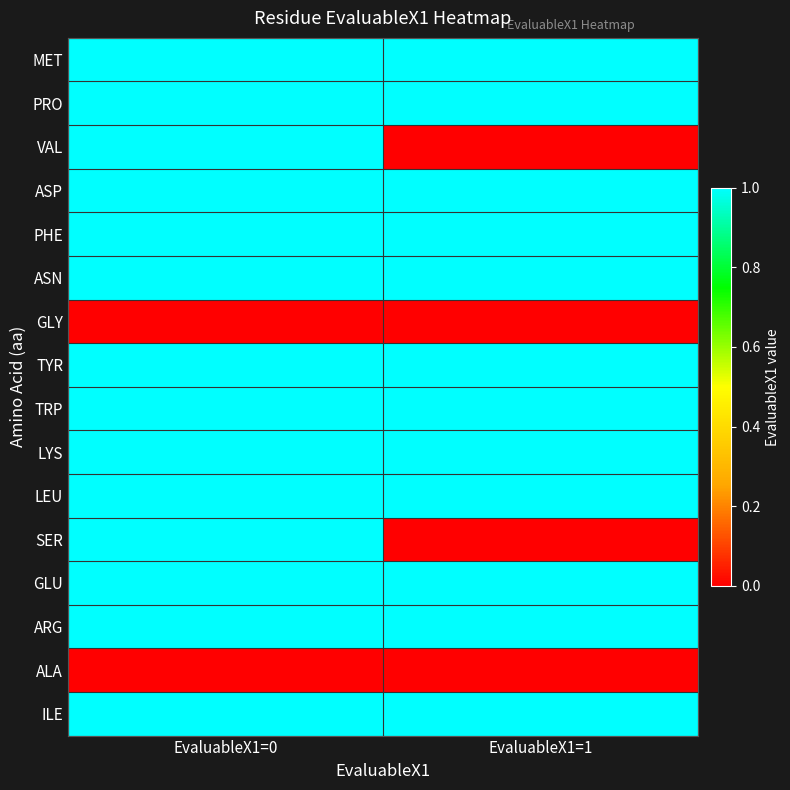

At which category is the sum across all series the highest?

EvaluableX1=0